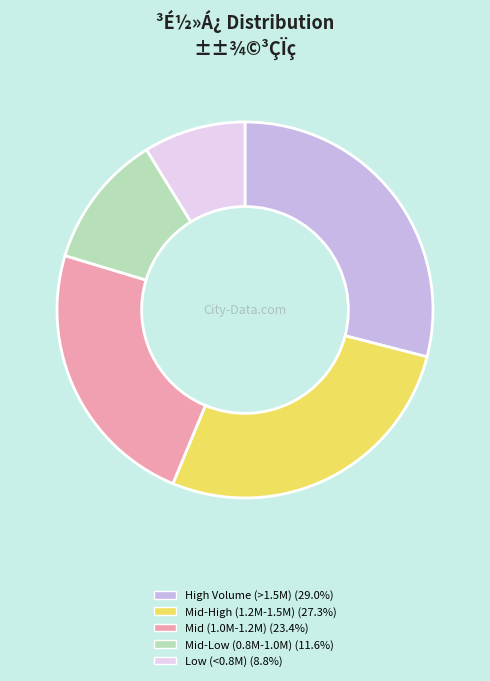

Does Mid-Low (0.8M-1.0M) (11.6%) represent more than half of the total?

No